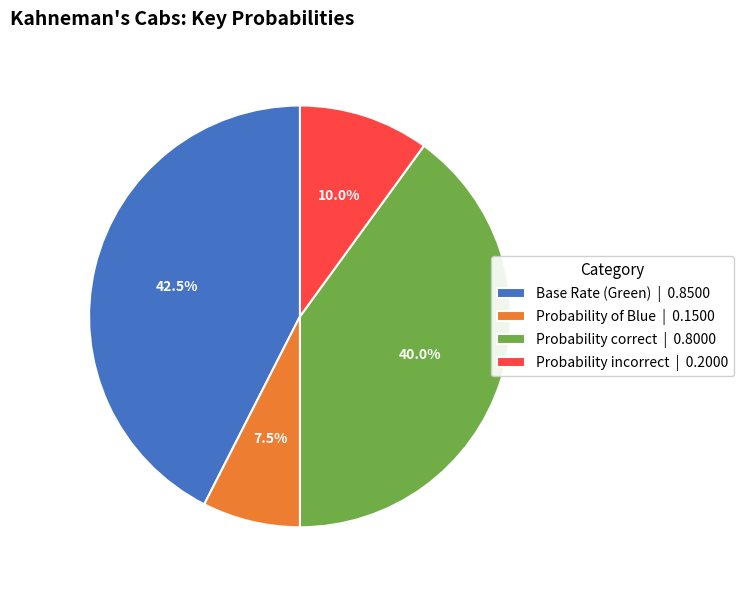

To the nearest percent, what portion does Probability correct represent?

40%